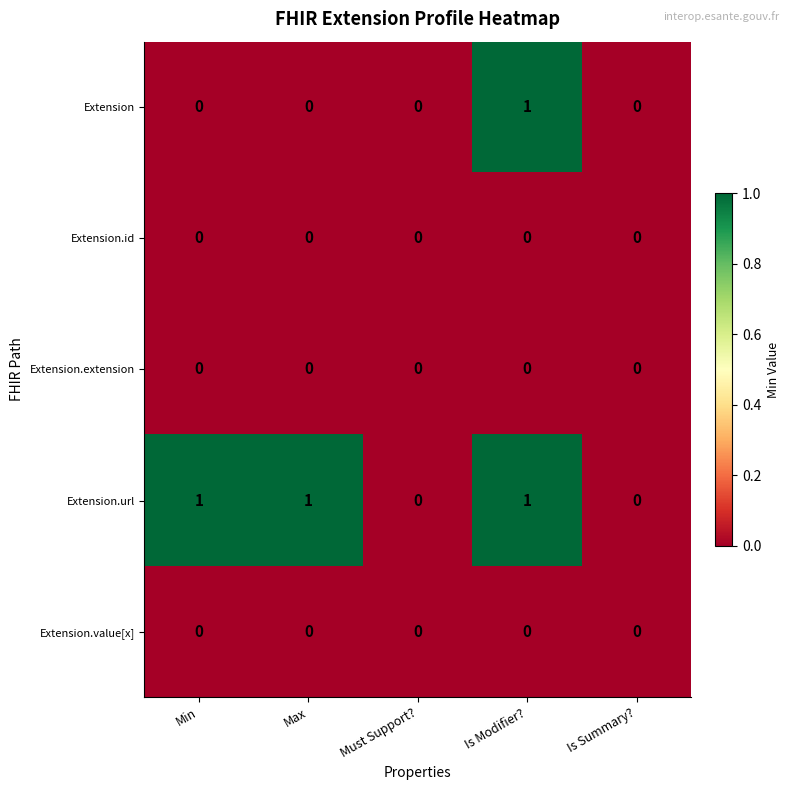

Count the number of categories in the chart.

5